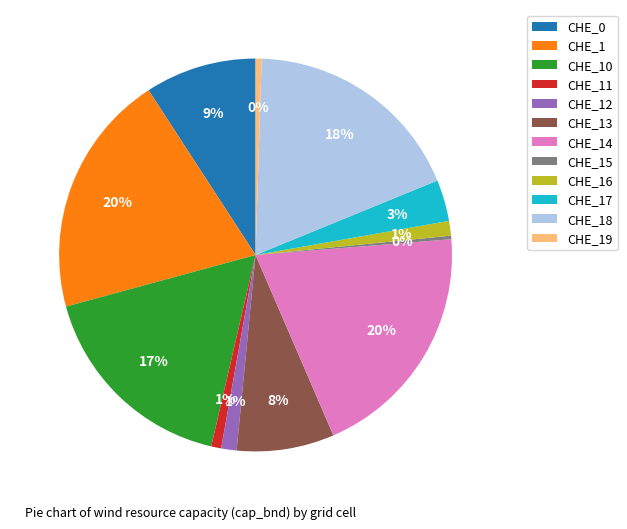

Approximately how many times larger is the value at CHE_14 compared to CHE_13?

2.5